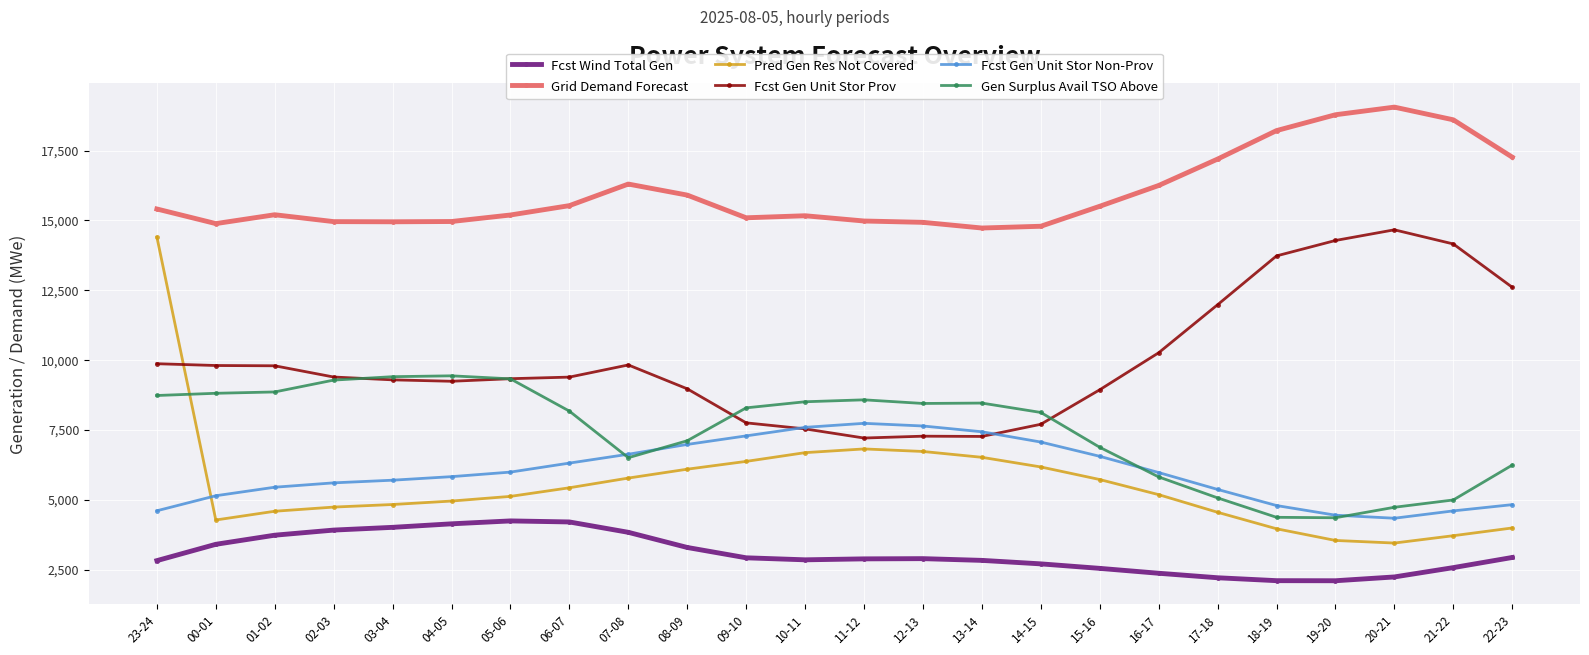

What is the maximum value for Fcst Gen Unit Stor Prov?

14666